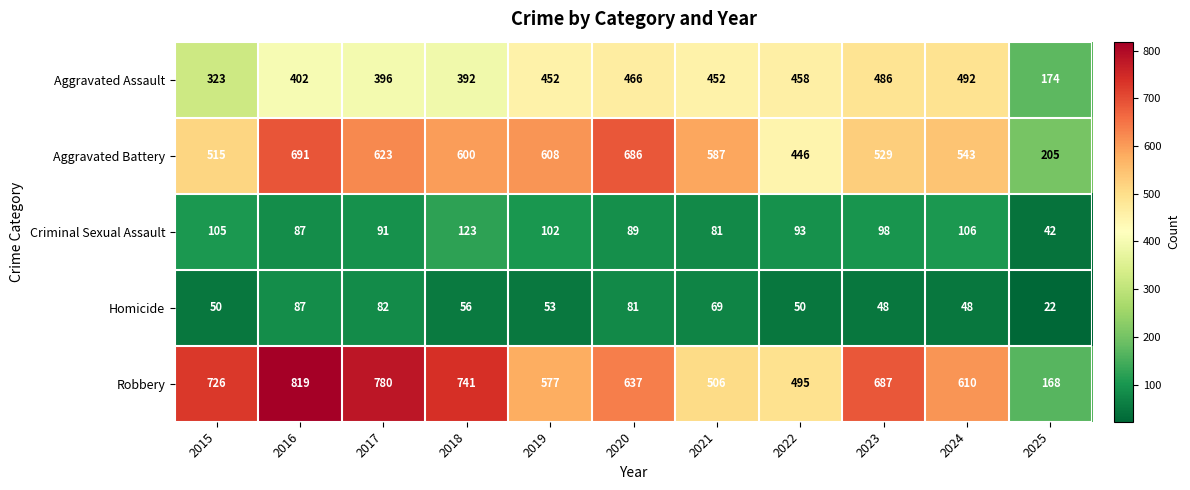

List the series in order of their peak value, lowest first.

Homicide, Criminal Sexual Assault, Aggravated Assault, Aggravated Battery, Robbery